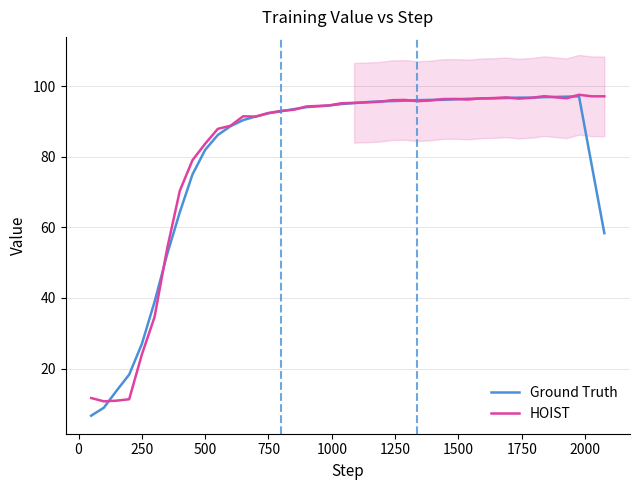

What is the lowest value of the HOIST series?

10.7